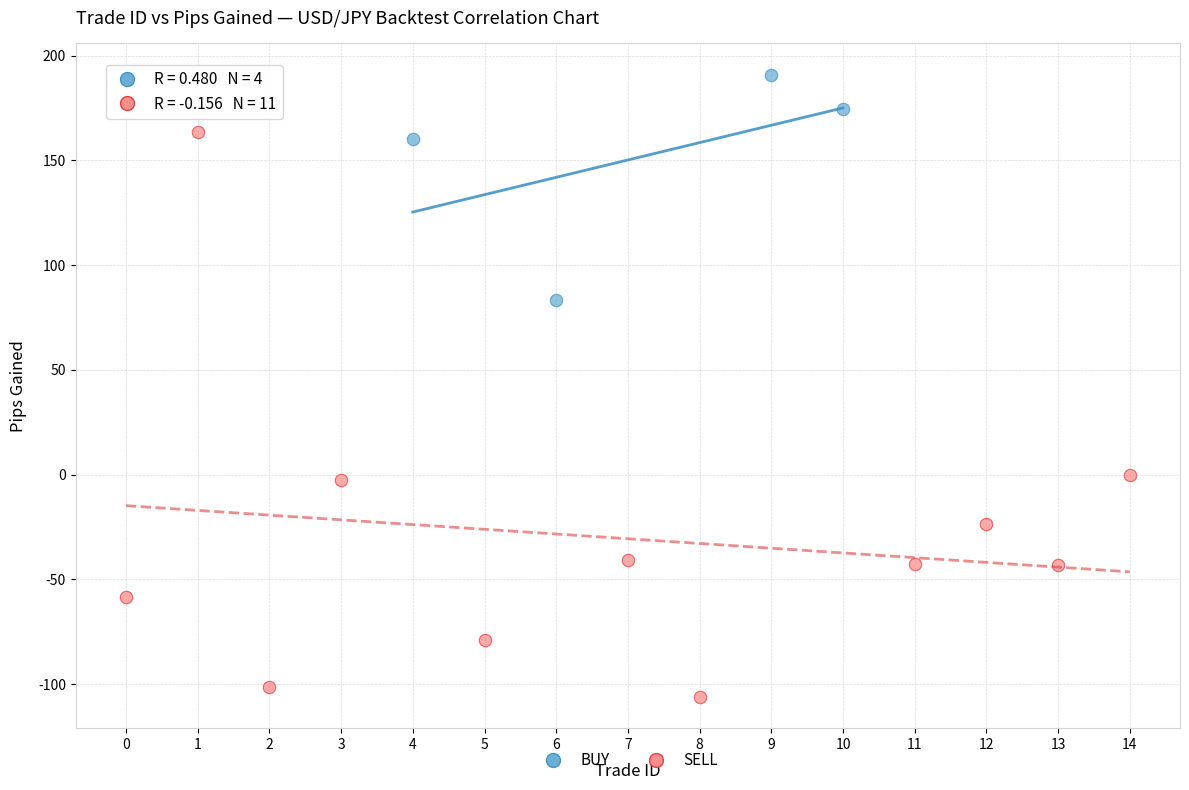

Which series contains the highest Y value?

BUY